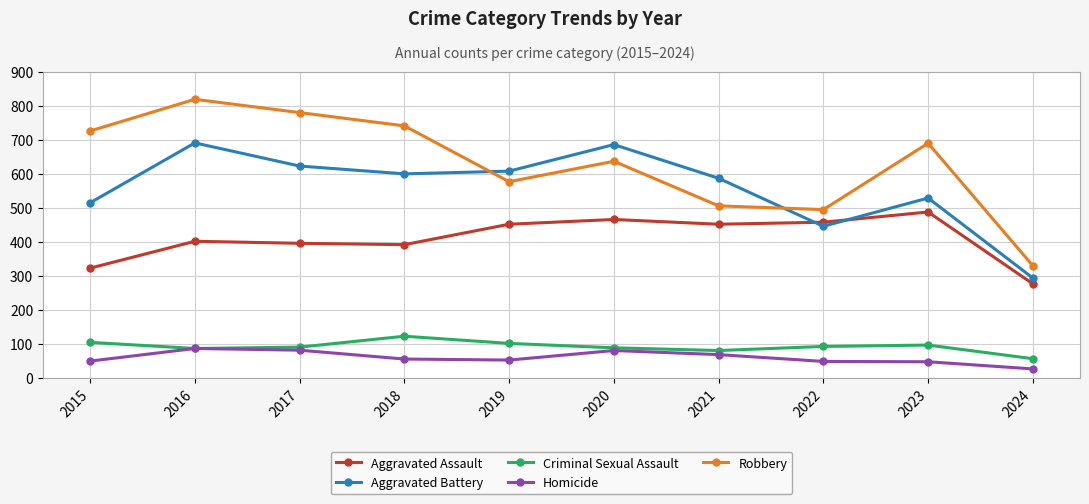

Where is Robbery nearest to the value 574?

2019